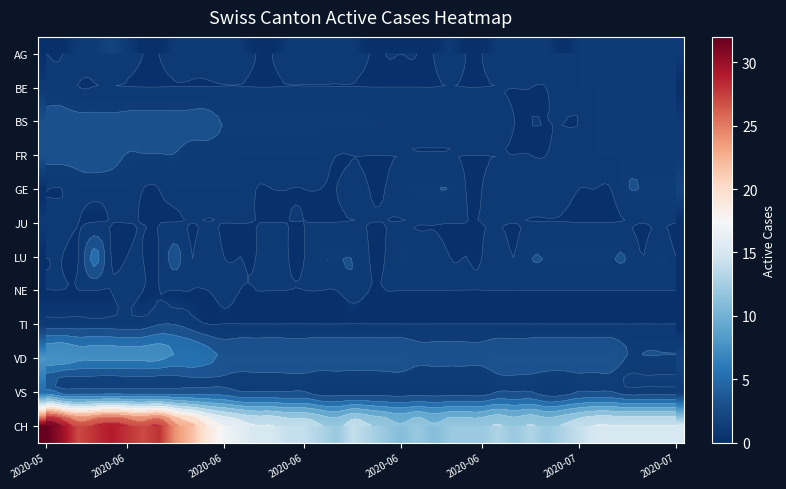

Which series has the largest total across all categories?

CH